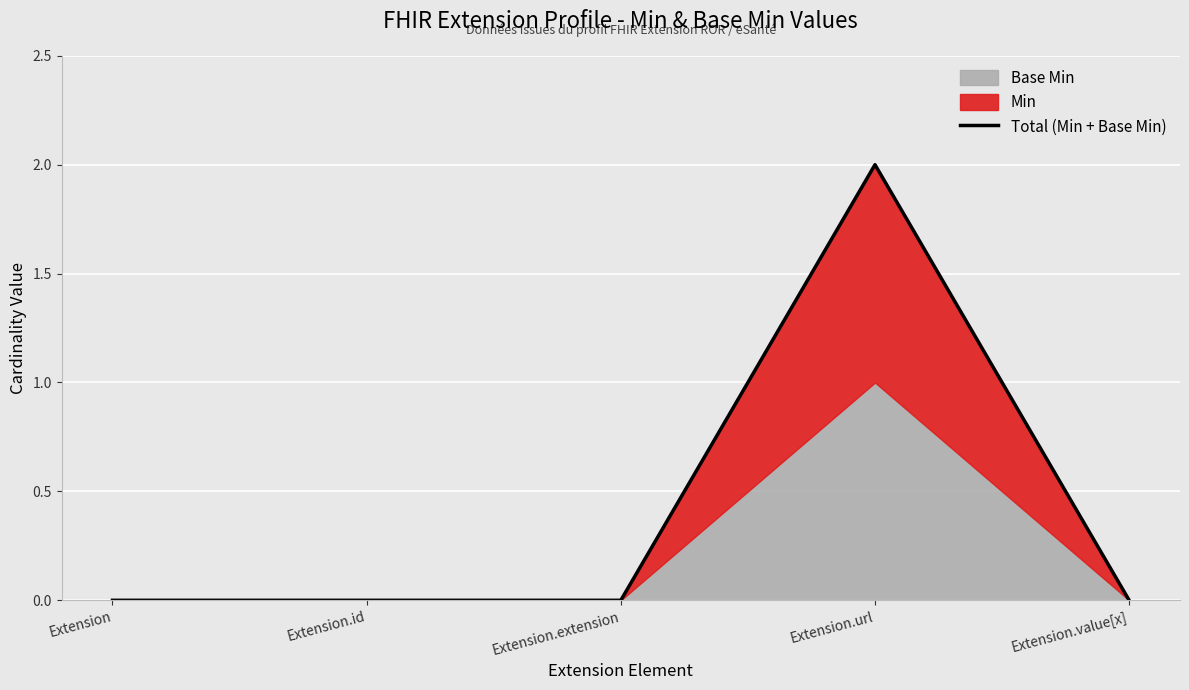

How many values are above zero?

1